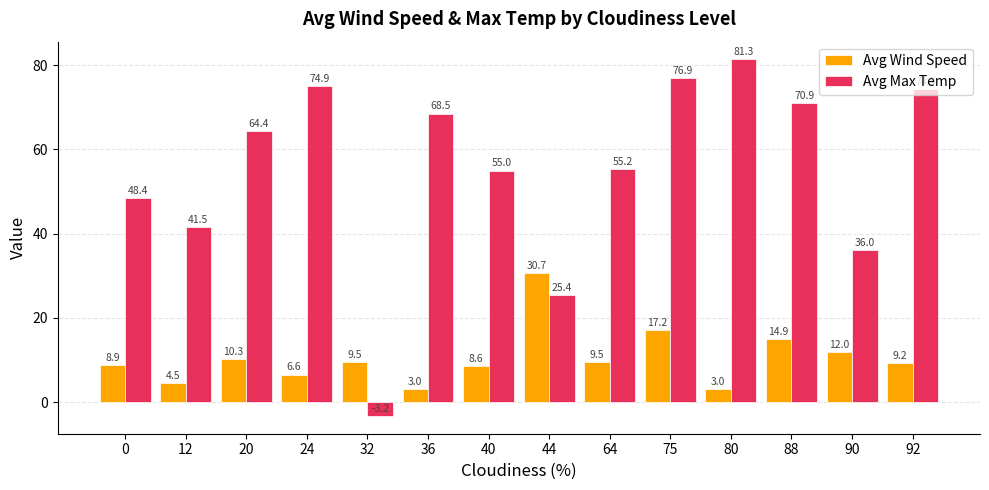

What is the sum of all Avg Max Temp values?

769.5